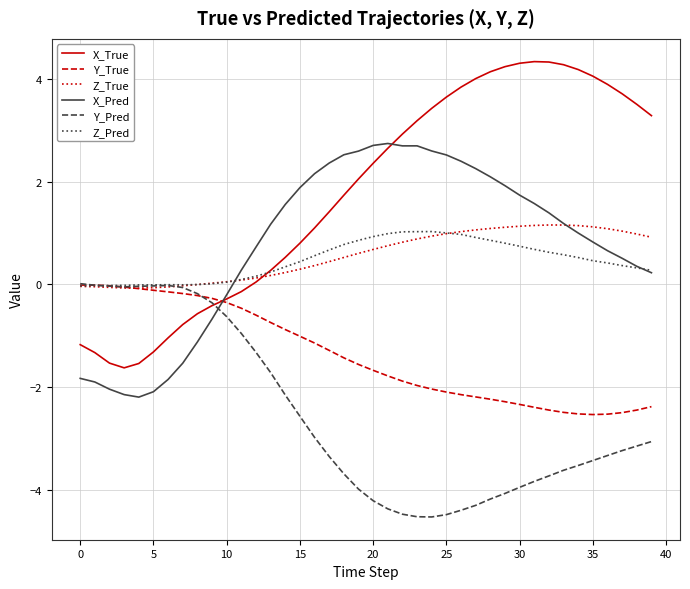

What is the smallest value displayed?

-4.5